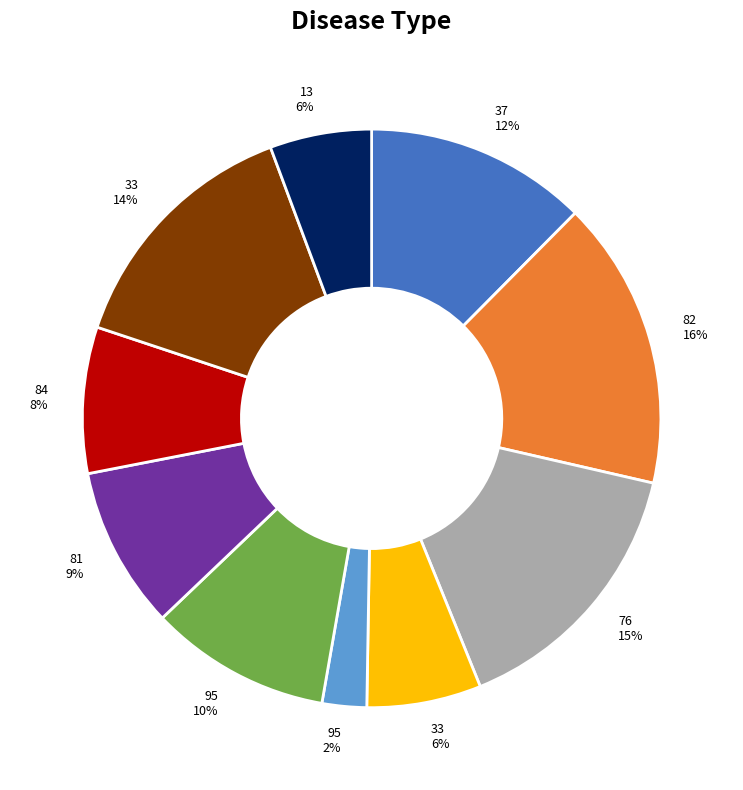

True or false: 95 2% accounts for 2% of the total.

True